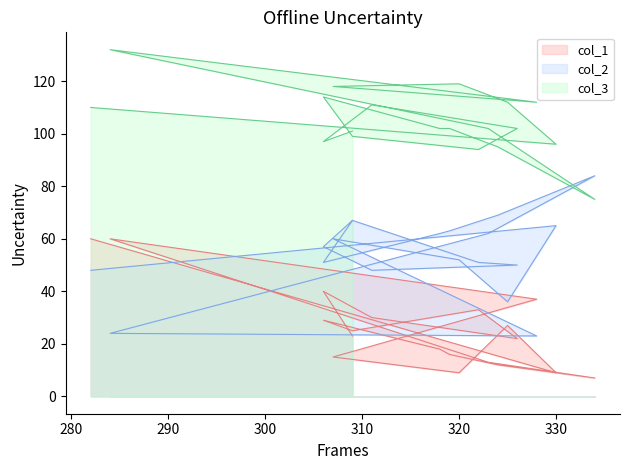

How many interior local peaks does the col_2 series have?

4